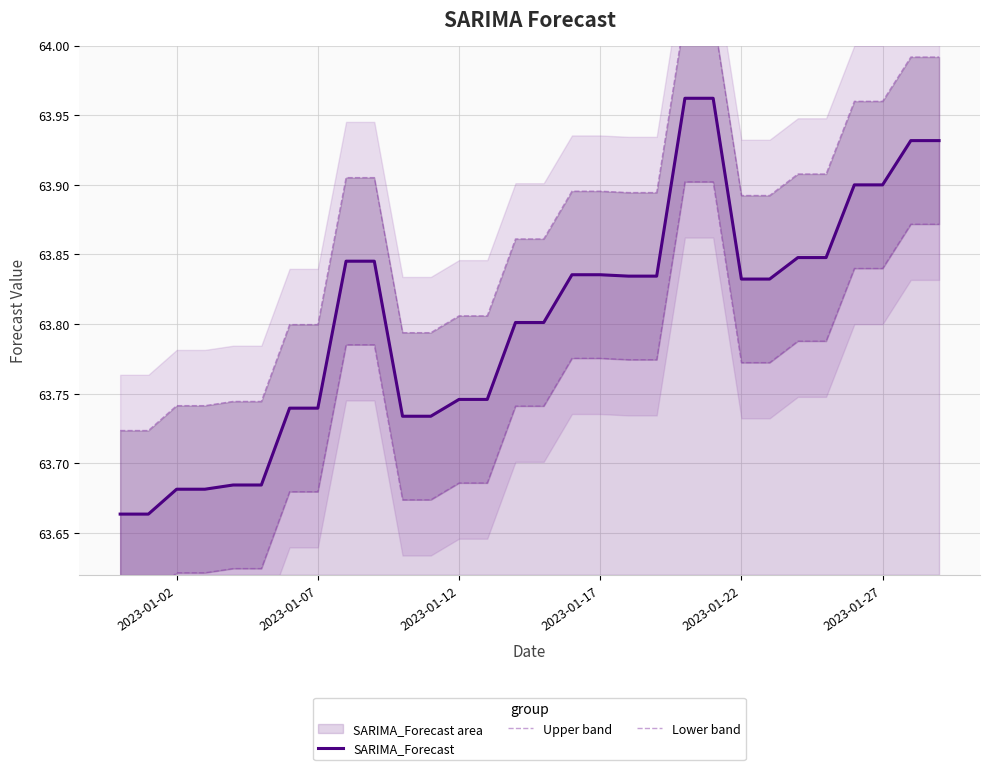

List the series in order of their overall mean, highest first.

Upper band, SARIMA_Forecast, Lower band